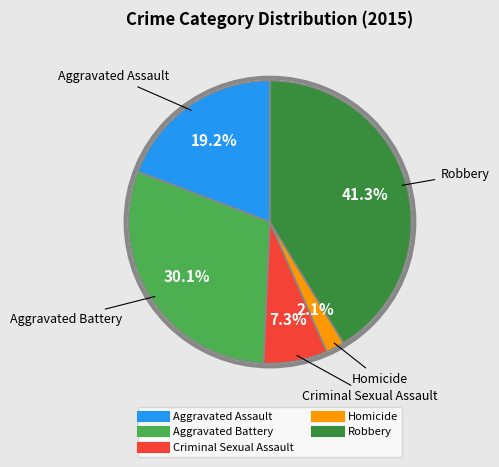

What percentage is NOT represented by Criminal Sexual Assault?

92.7%